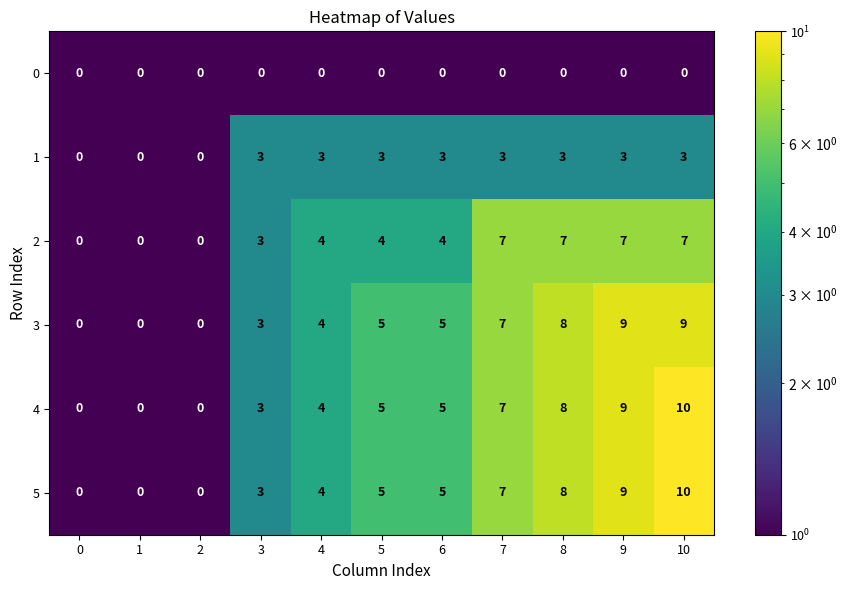

At how many categories does at least one series exceed 2?

8